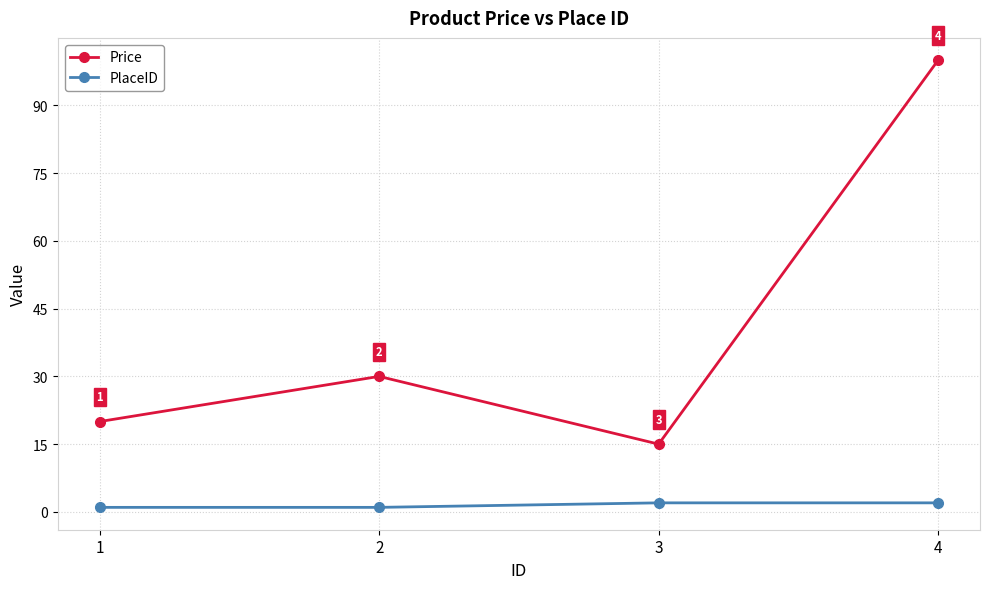

Which series has the largest total across all categories?

Price